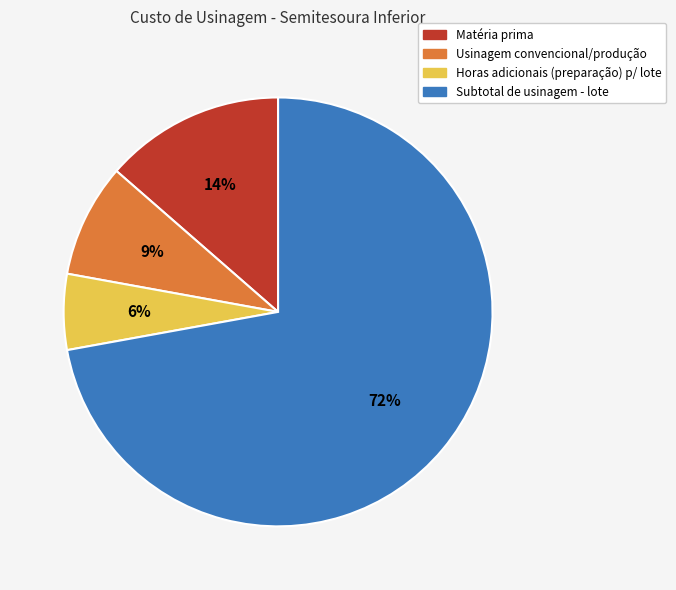

How many slices are in this pie chart?

4